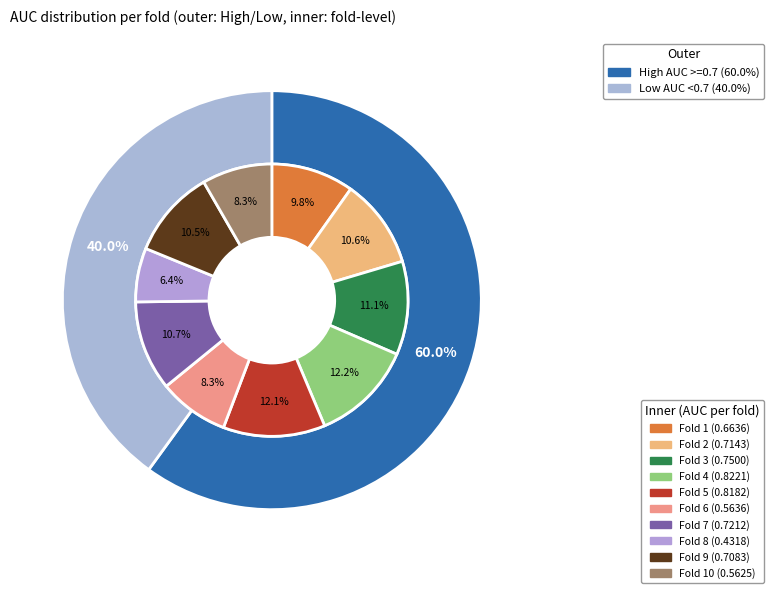

Is there a majority slice in this chart?

No